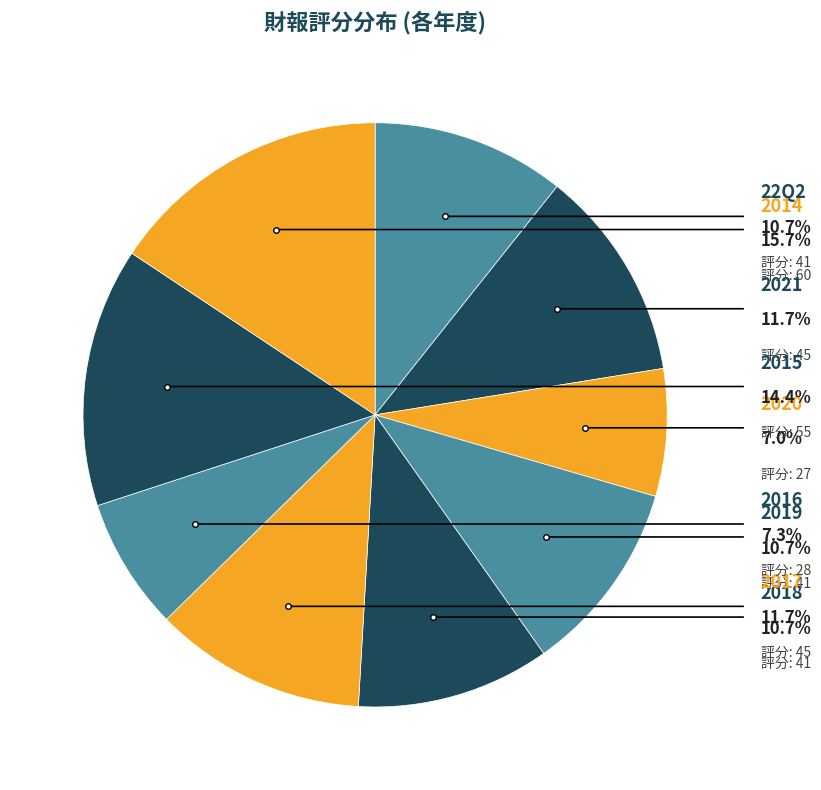

How many segments does this pie chart have?

9